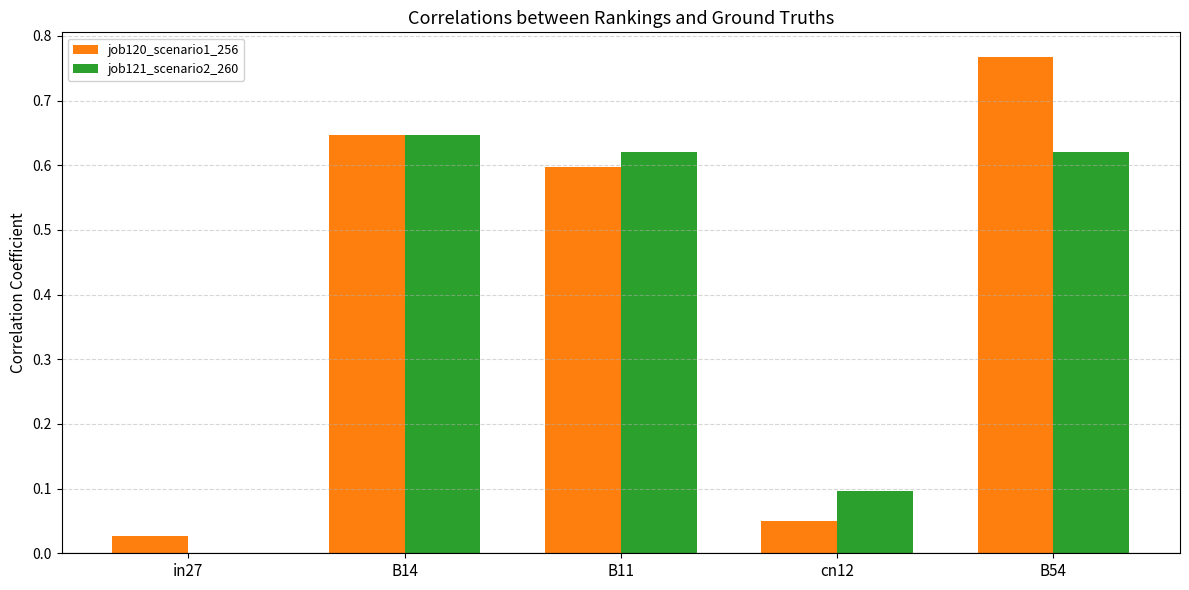

At which label does job120_scenario1_256 reach its peak?

B54